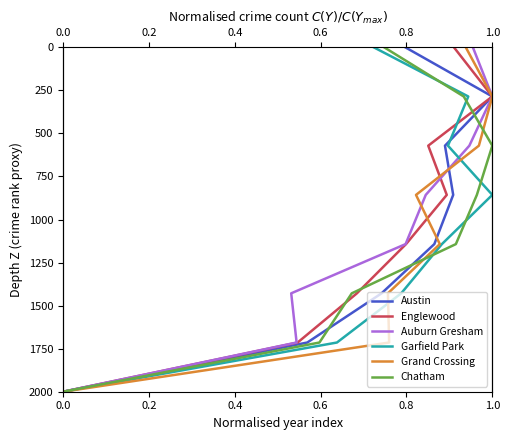

True or false: Grand Crossing and Garfield Park intersect in this chart.

False